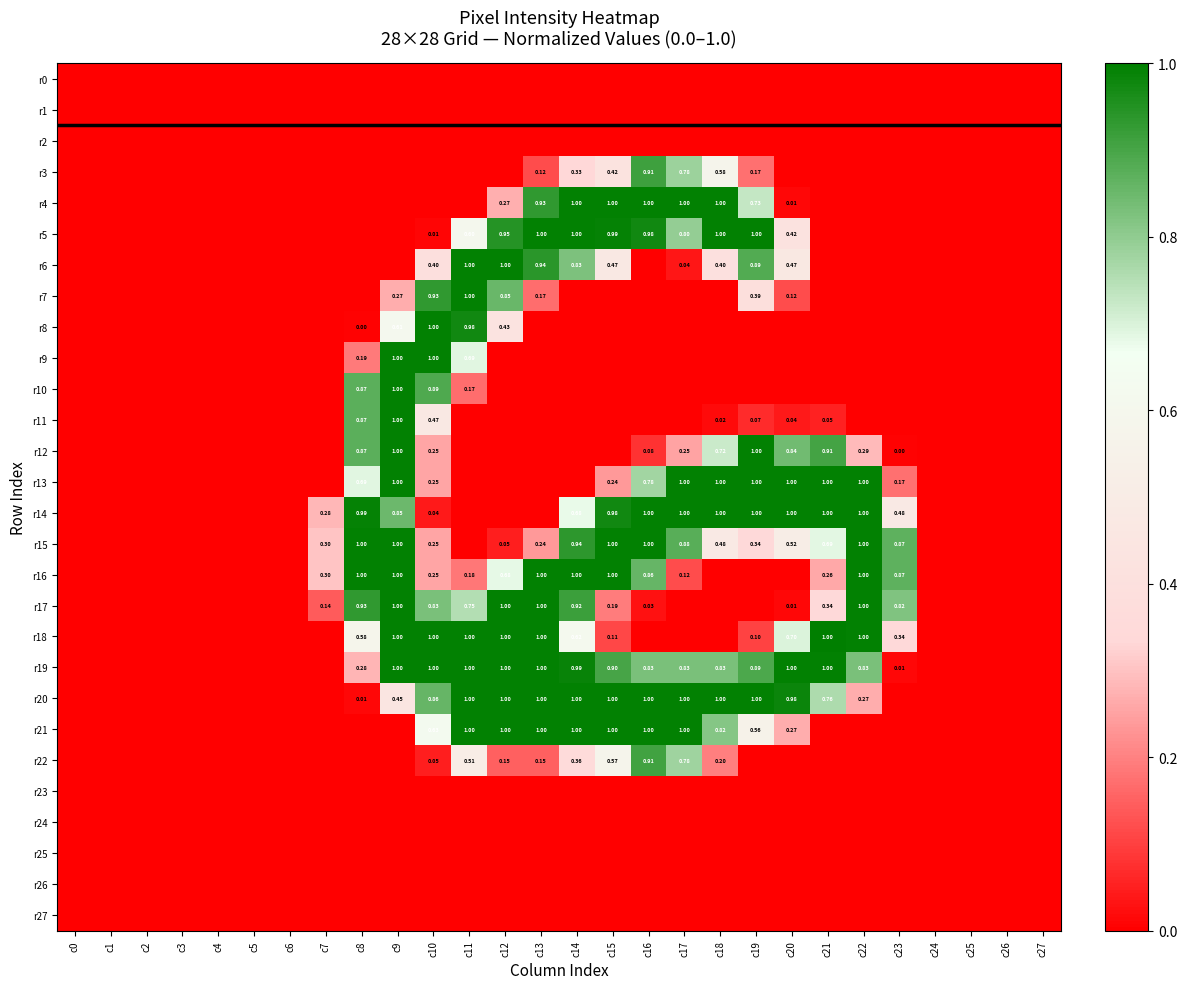

What is the average value of the r8 series?

0.1